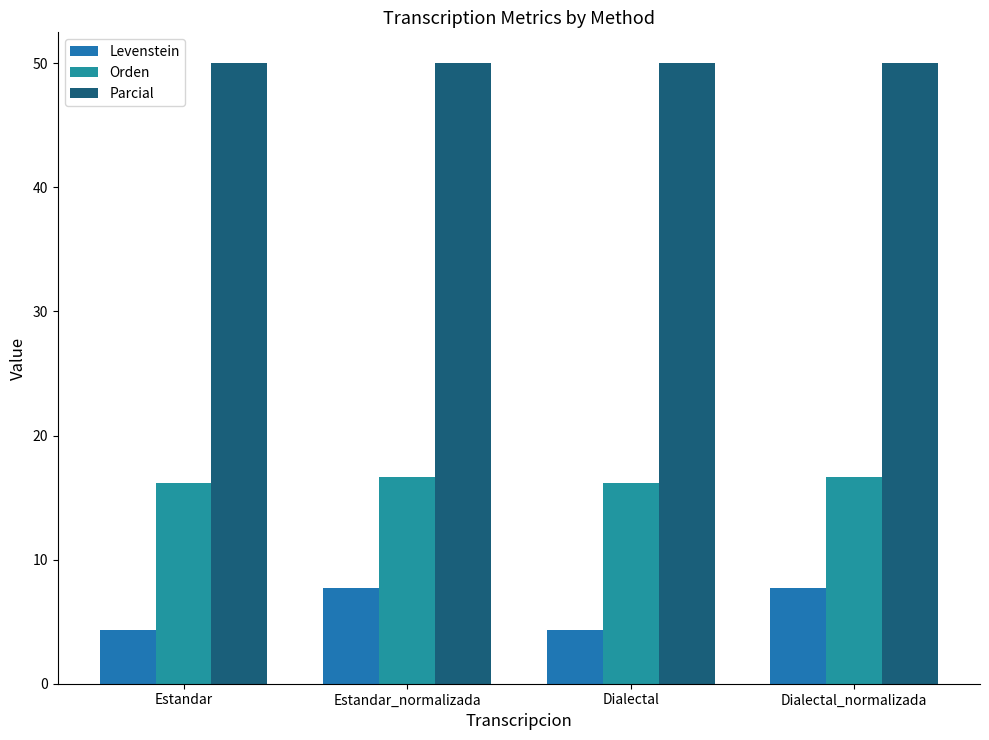

What is the difference between the maximum and minimum values in the Orden series?

0.5